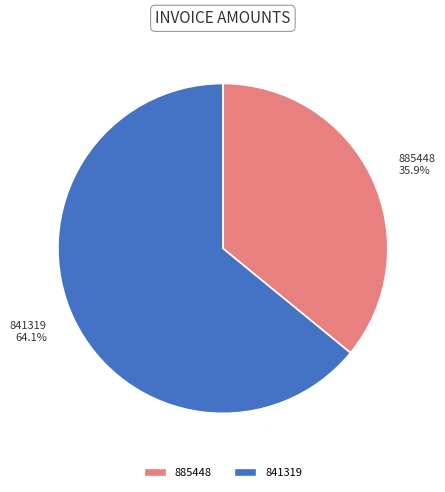

To the nearest percent, what is the average slice percentage?

50%